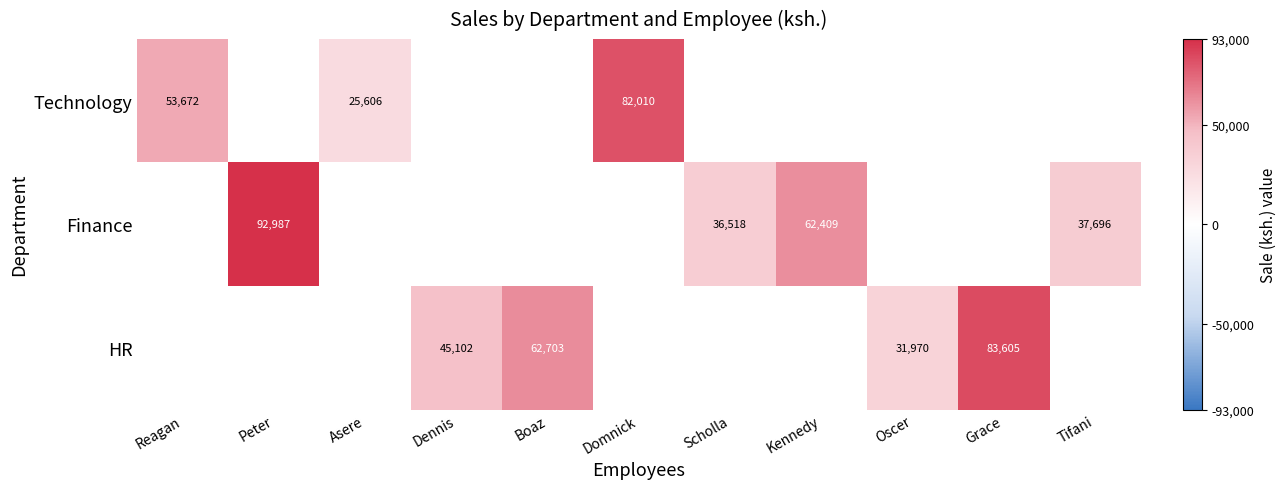

The Technology series shows 127897 at Domnick. True or false?

False